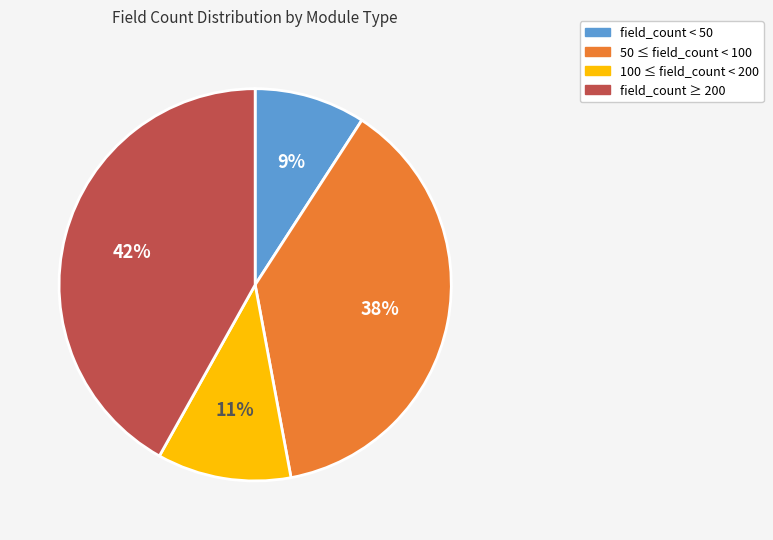

To the nearest percent, what is the average slice percentage?

25%